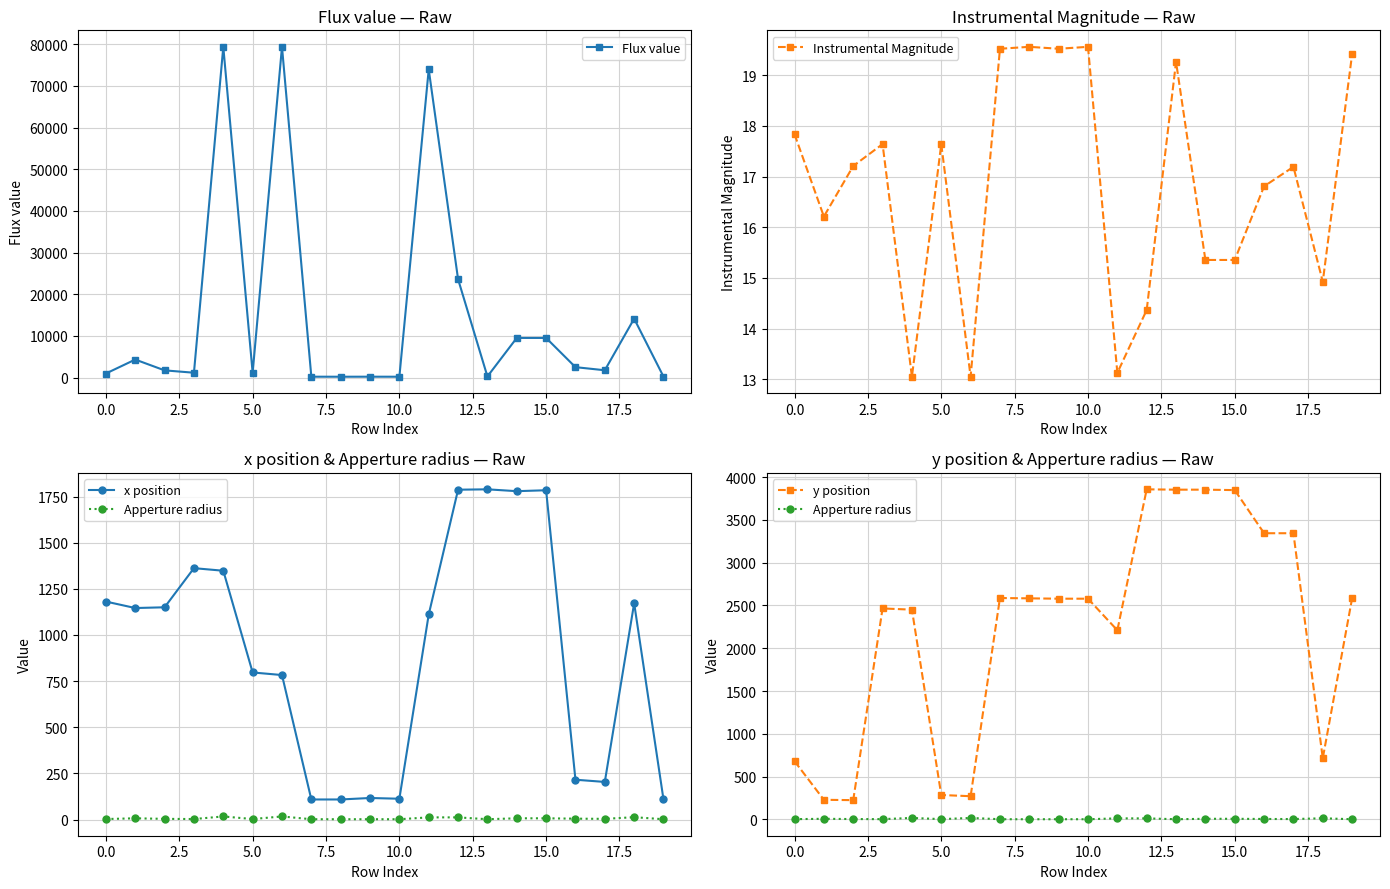

At how many categories does at least one series exceed 47372?

3